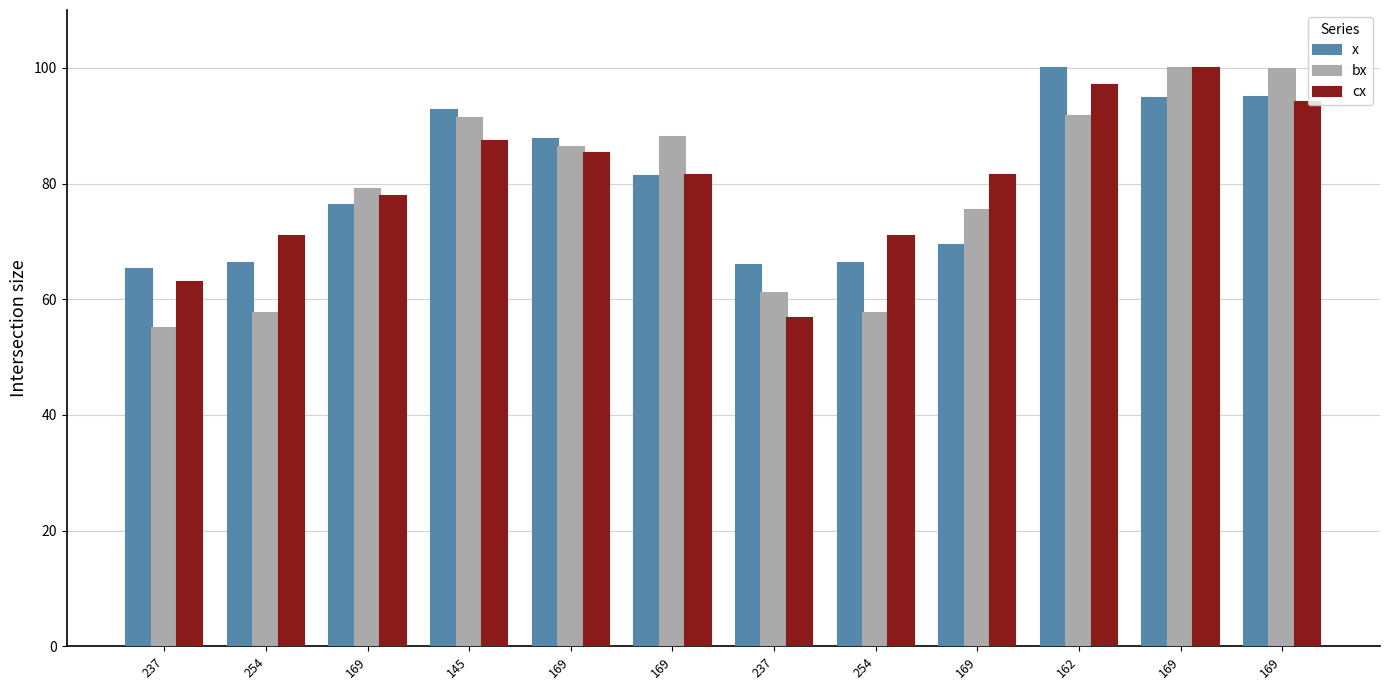

List the series in order of their overall mean, highest first.

cx, x, bx